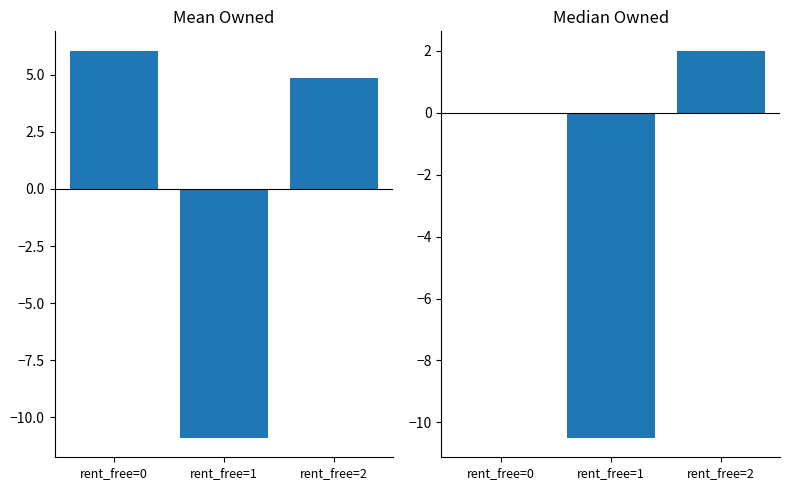

Reading left to right, what are all the values shown in this chart?

owned (mean normalized): 6.1	-10.9	4.9
owned (median normalized): 0.0	-10.5	2.0